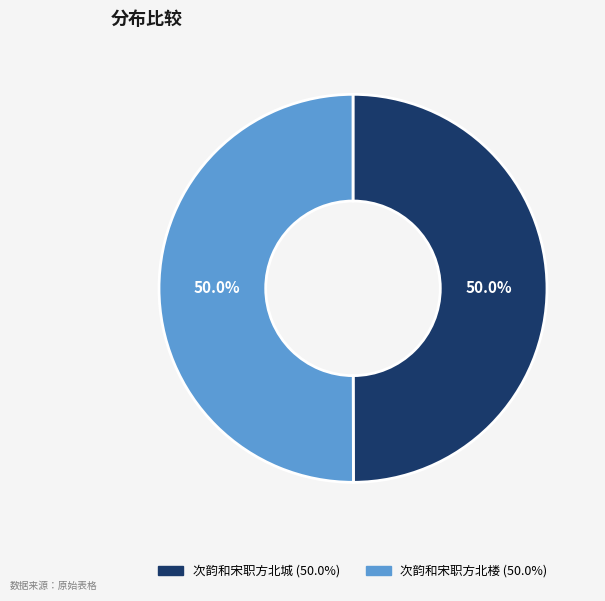

How many segments does this pie chart have?

2